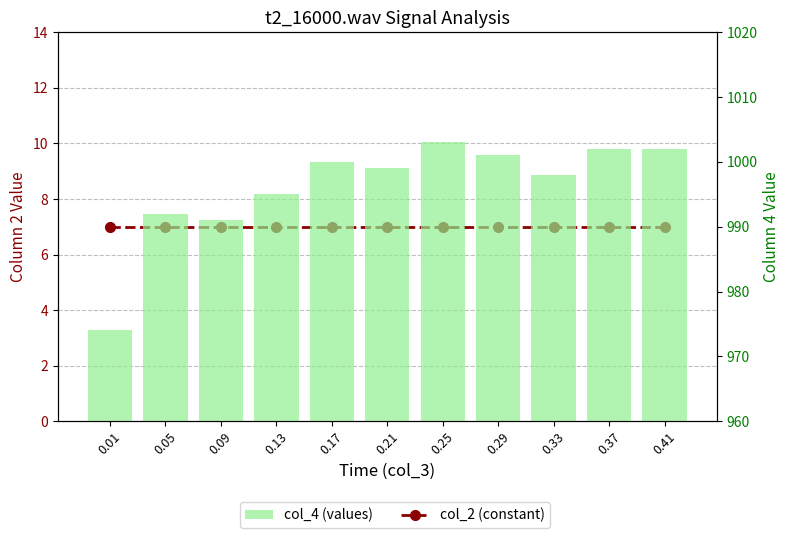

Are the bars horizontal?

No